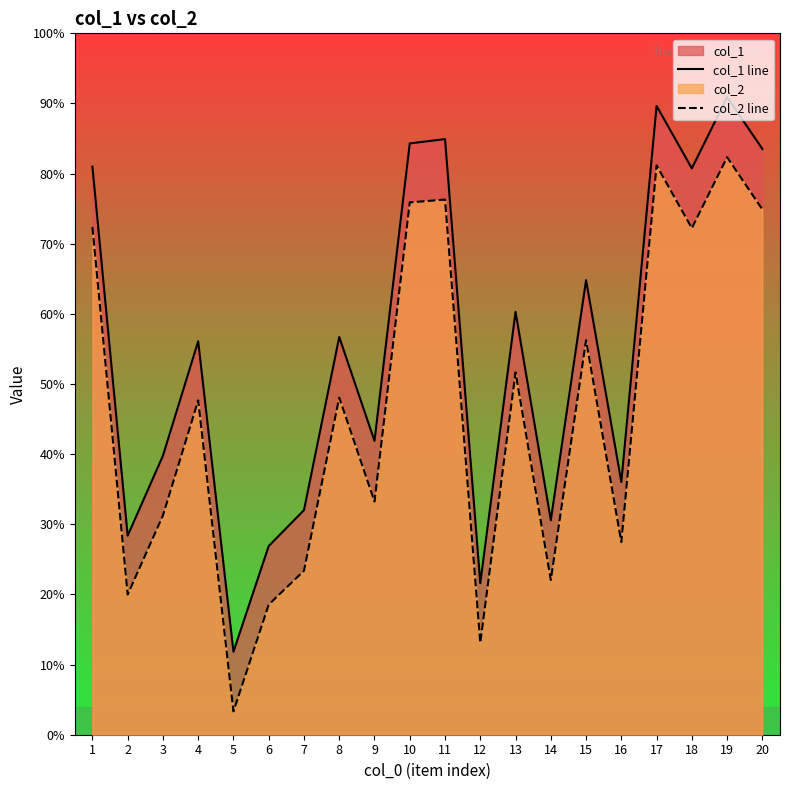

Does the chart display data point markers on the line(s)?

No